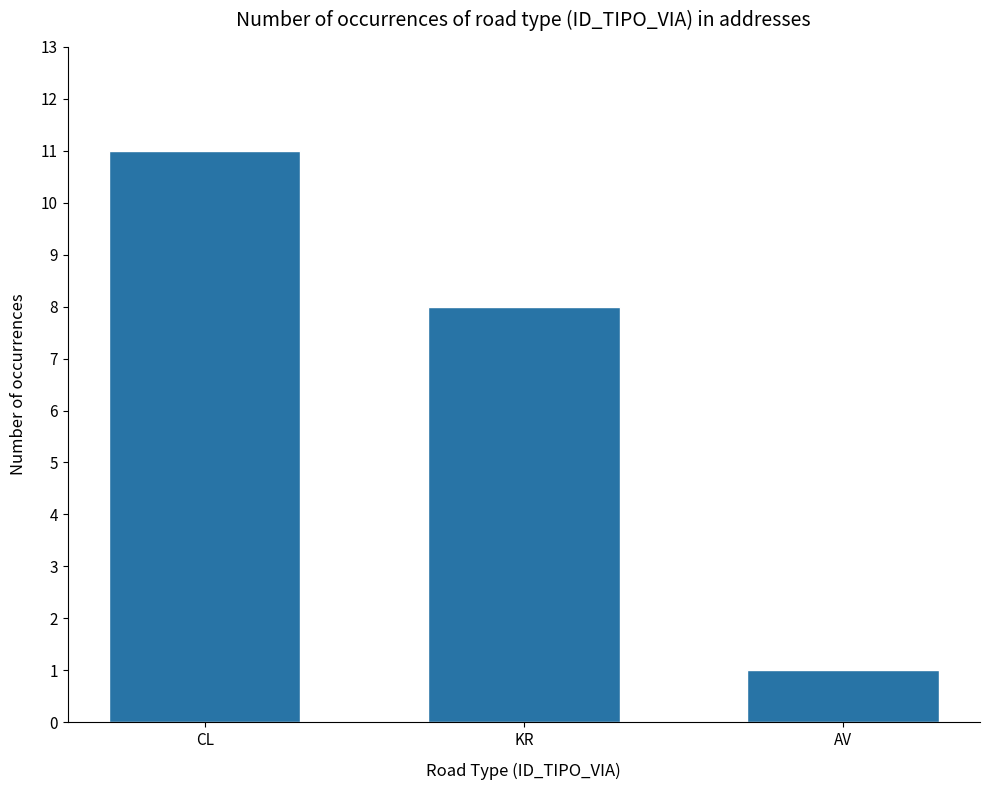

How many values are between 1 and 11?

3